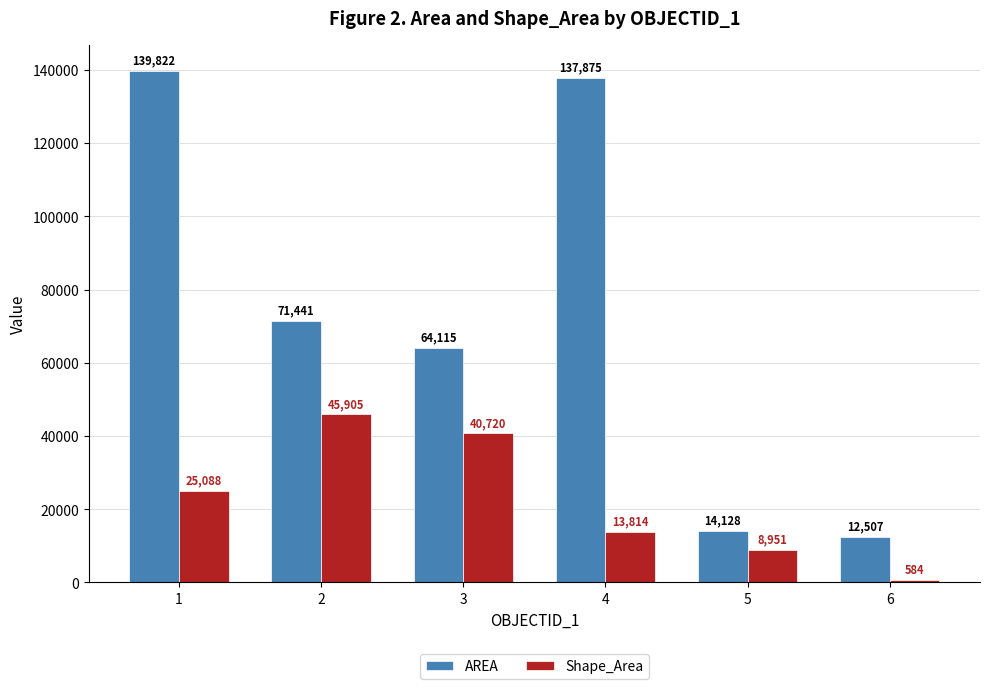

Which series has the largest total across all categories?

AREA